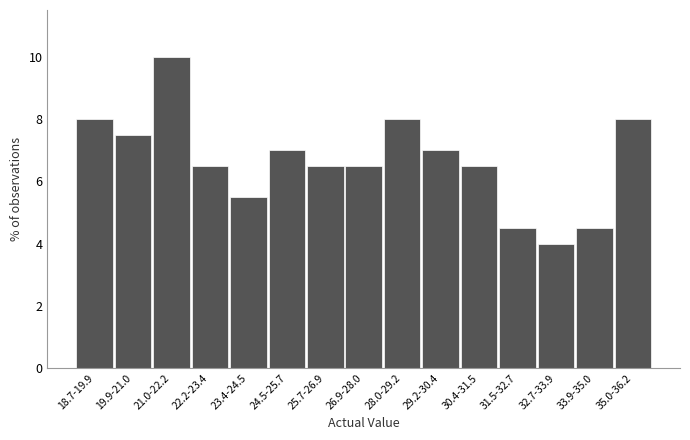

Reading right to left, list all the values displayed in this chart.

8.0	4.5	4.0	4.5	6.5	7.0	8.0	6.5	6.5	7.0	5.5	6.5	10.0	7.5	8.0